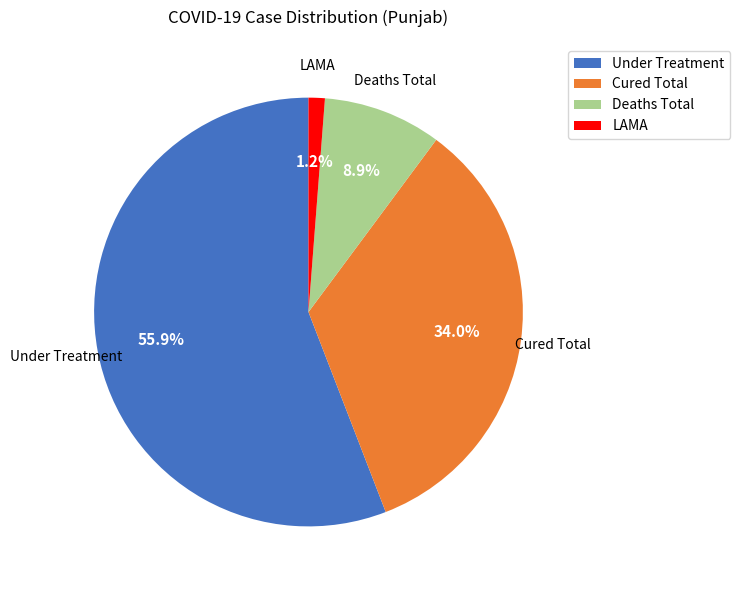

Between Under Treatment and Cured Total, which is larger?

Under Treatment